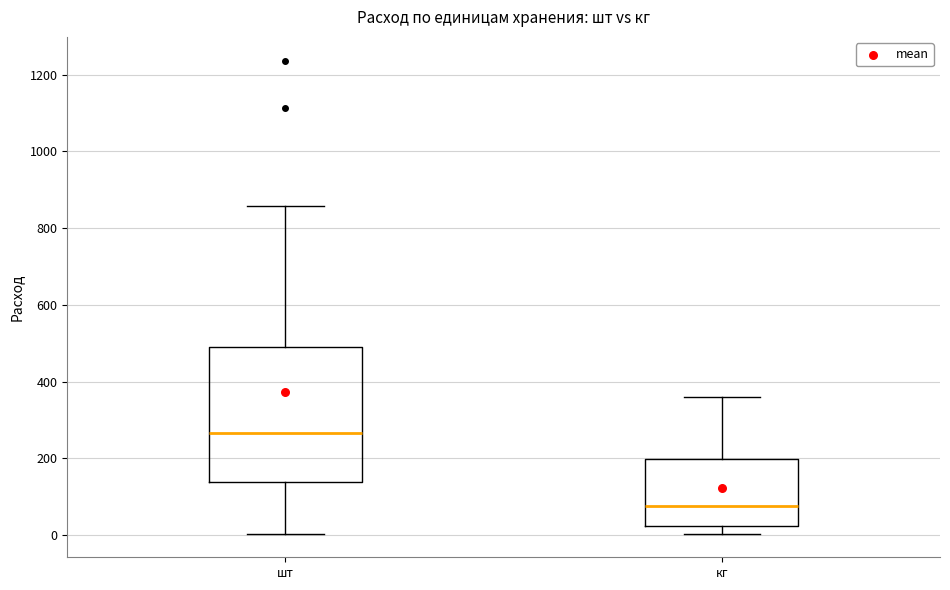

Which box's median line is the highest?

шт